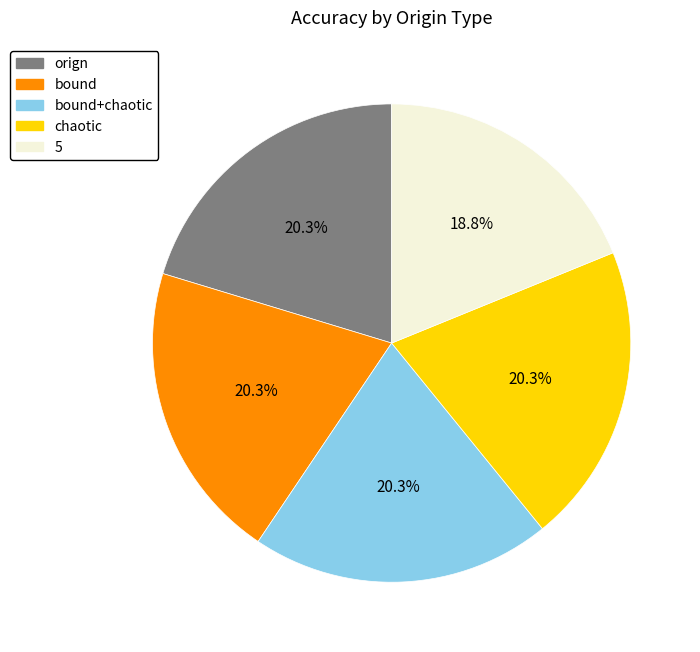

Is there a majority slice in this chart?

No